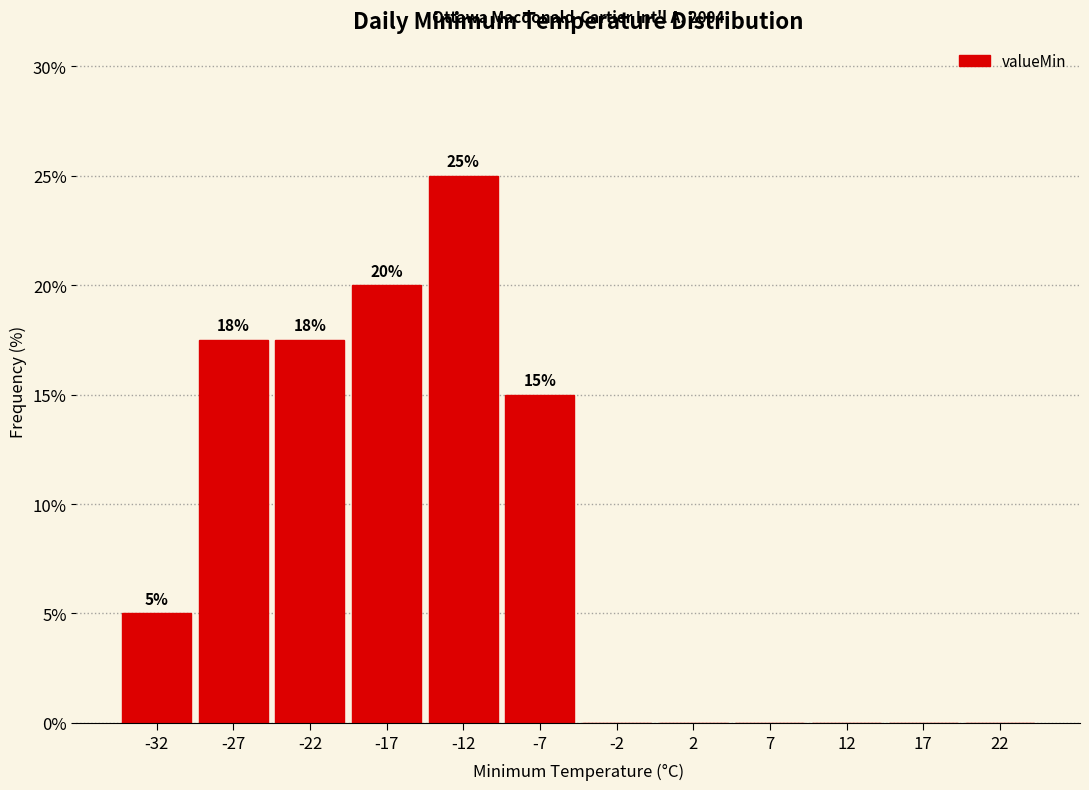

Over which range of the x-axis is the bar tallest?

-15 to -10